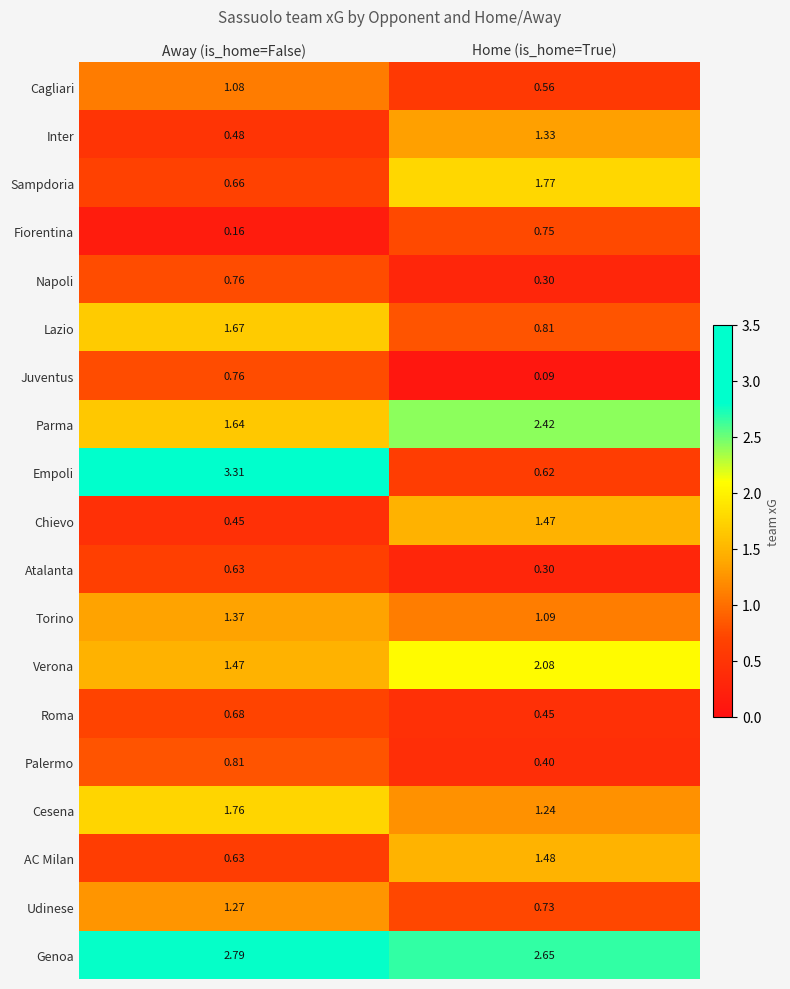

Which series changed the most between Away (is_home=False) and Home (is_home=True)?

Empoli